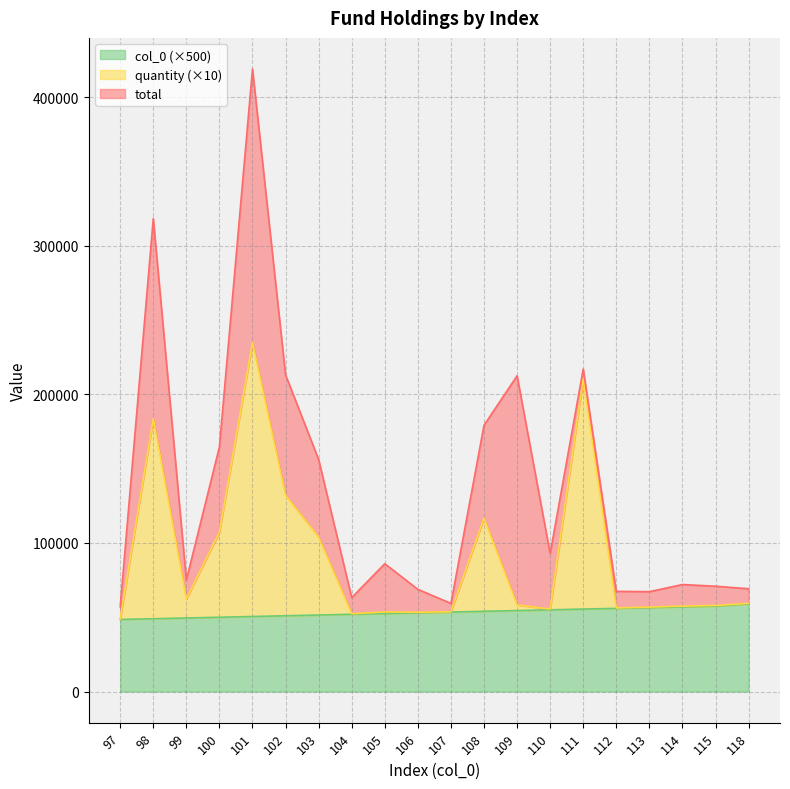

What is the smallest value displayed?

48500.0